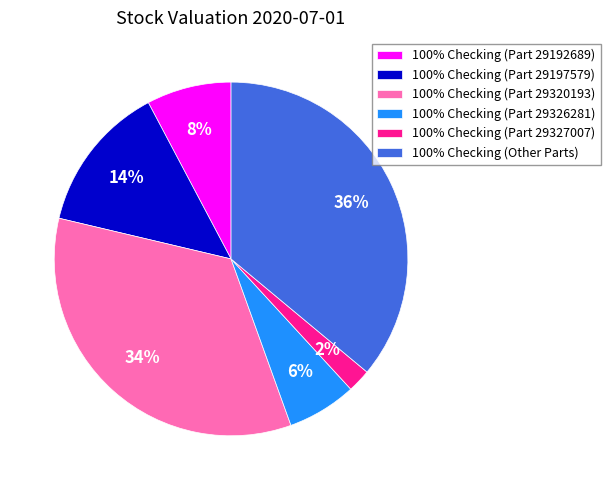

True or false: 100% Checking (Part 29197579) accounts for 25% of the total.

False